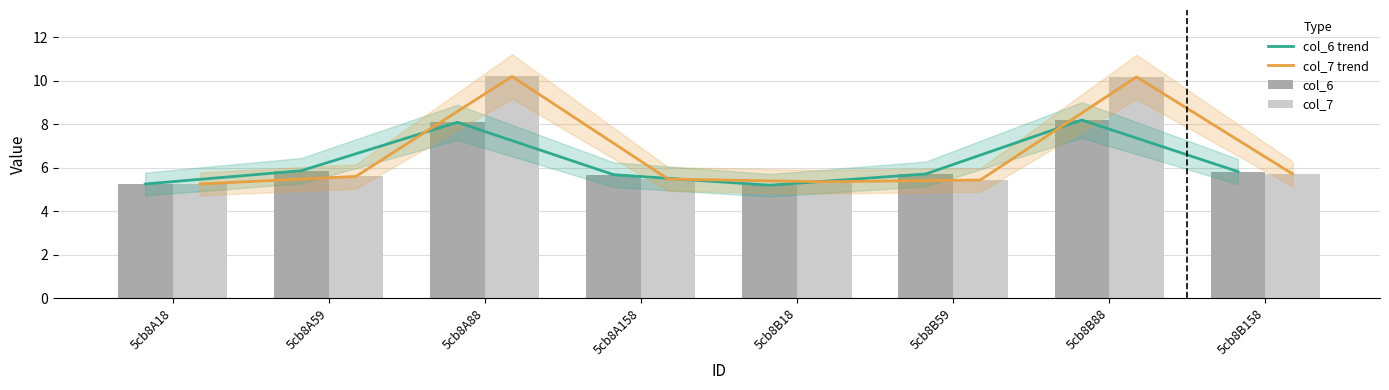

Rank the categories by col_7 value from lowest to highest.

5cb8A18, 5cb8B18, 5cb8B59, 5cb8A158, 5cb8A59, 5cb8B158, 5cb8B88, 5cb8A88